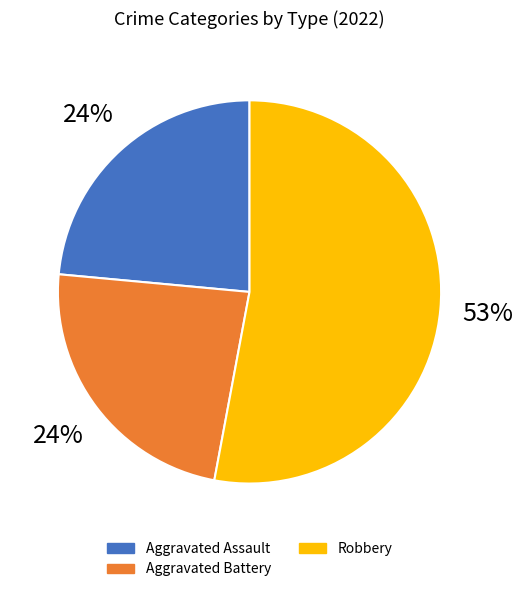

Do Aggravated Battery and Aggravated Assault together represent more than half of the pie?

No